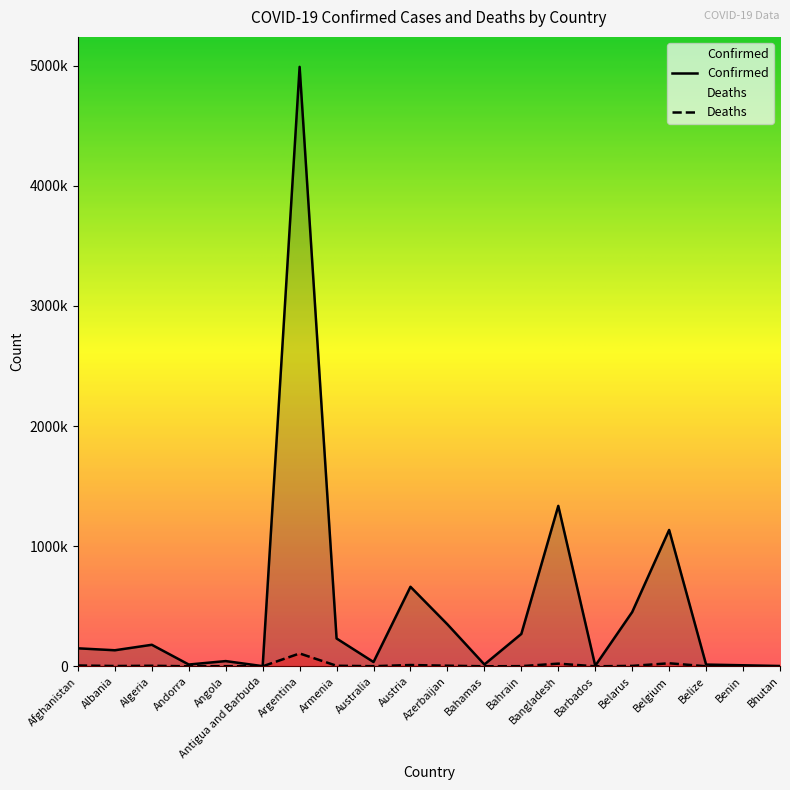

What is the difference between the maximum and minimum values in the Confirmed series?

4988082